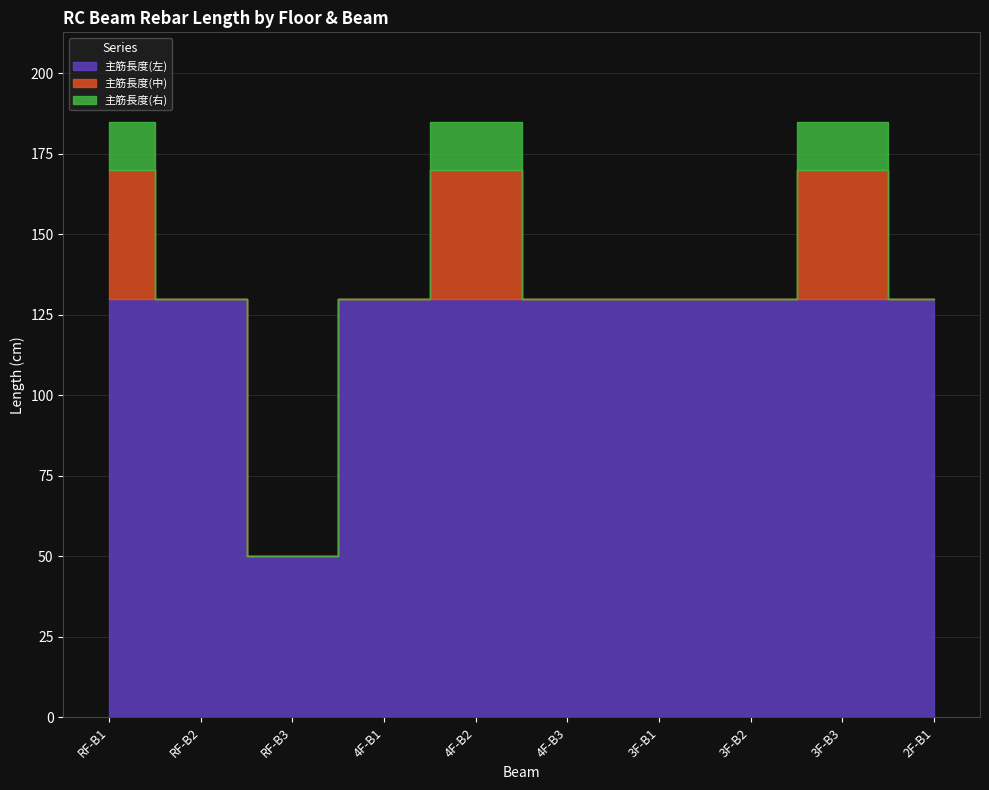

At which label is 主筋長度(中) closest to 20?

RF-B1